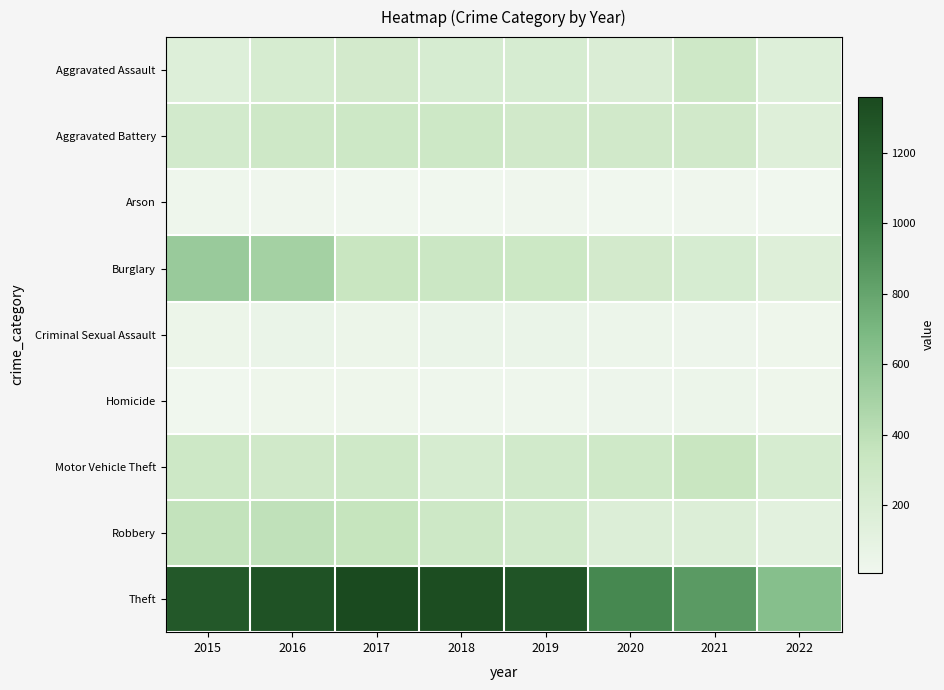

Which label corresponds to the smallest value in the chart?

2018